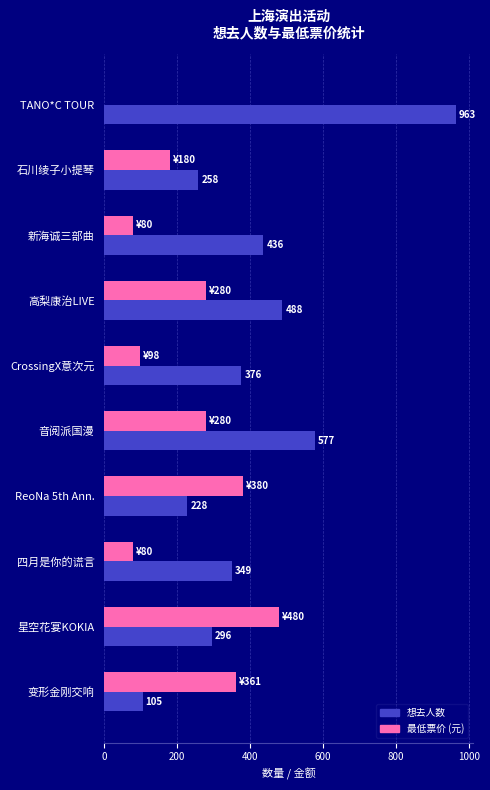

At which category is the sum across all series the highest?

TANO*C TOUR